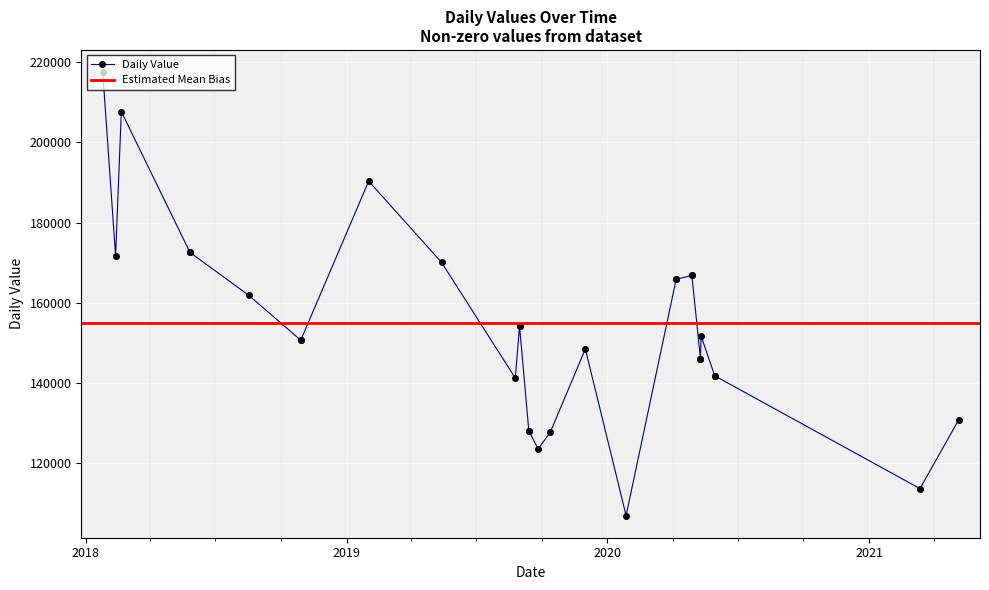

What is the difference between the second highest and minimum values?

100776